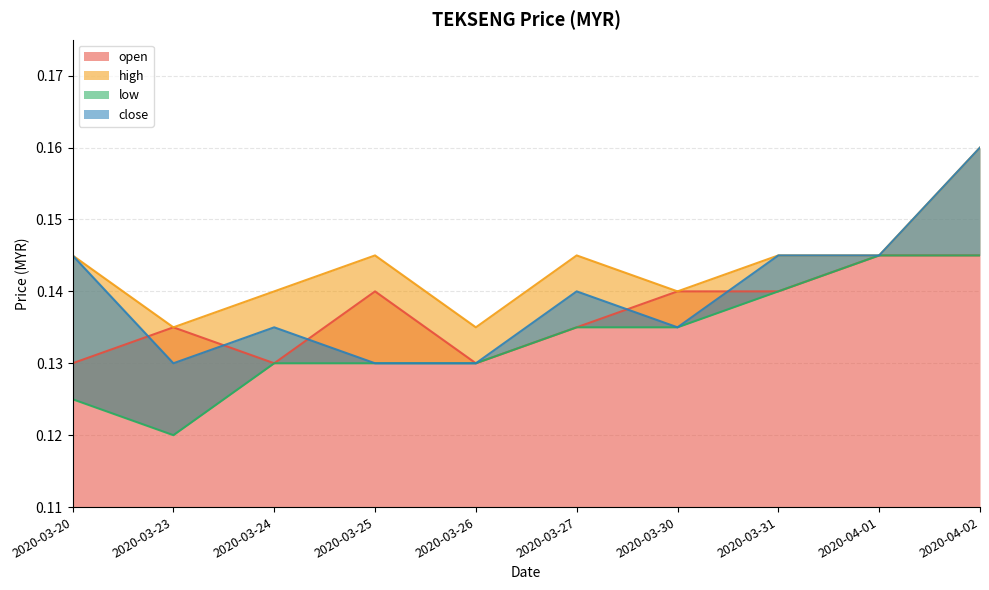

What is the sum of the close values at 2020-03-31 and 2020-03-20?

0.3